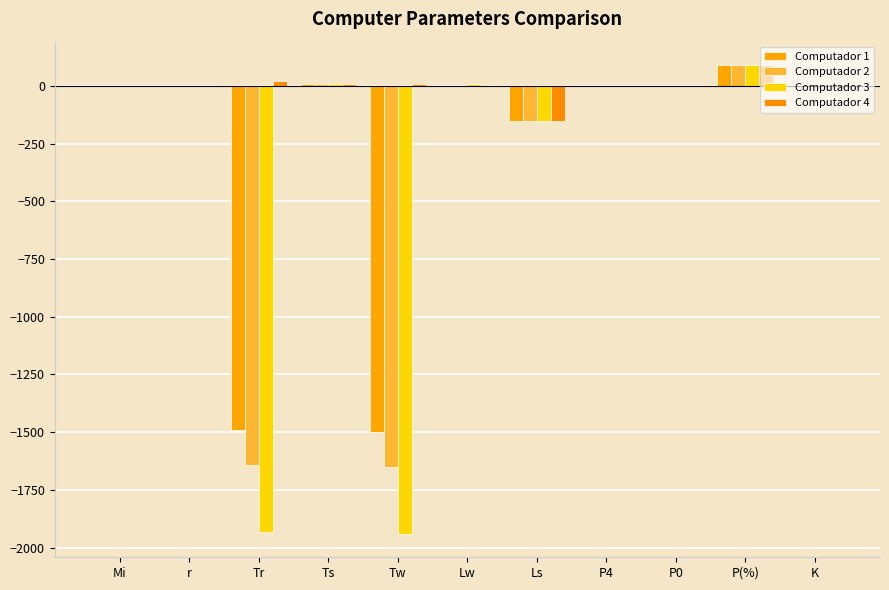

What are all the series names shown in the legend?

Computador 1, Computador 2, Computador 3, Computador 4